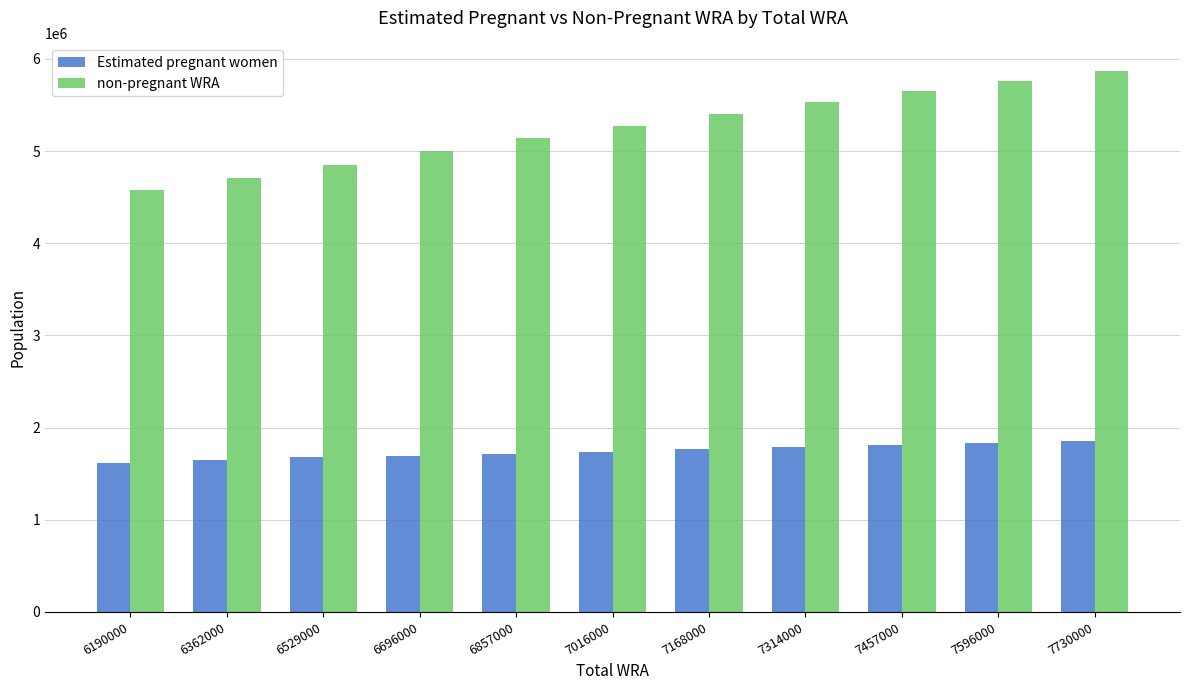

Rank the categories by non-pregnant WRA value from highest to lowest.

7730000, 7596000, 7457000, 7314000, 7168000, 7016000, 6857000, 6696000, 6529000, 6362000, 6190000